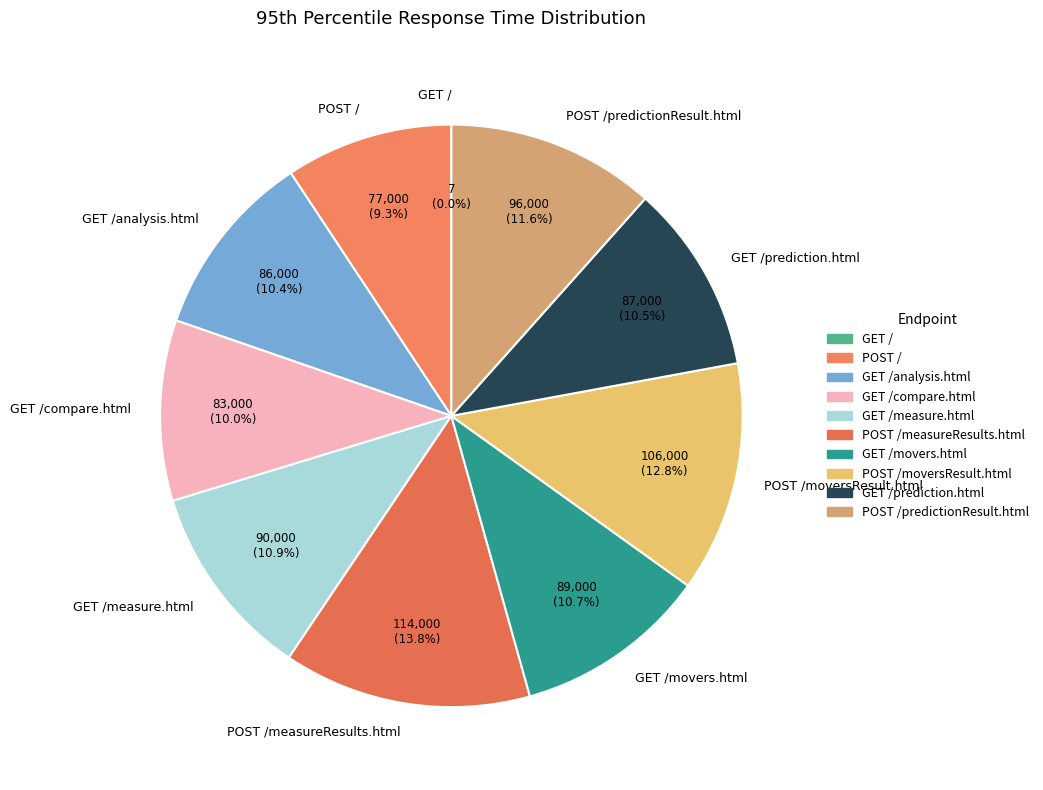

The POST /moversResult.html slice represents 27% of the pie. True or false?

False